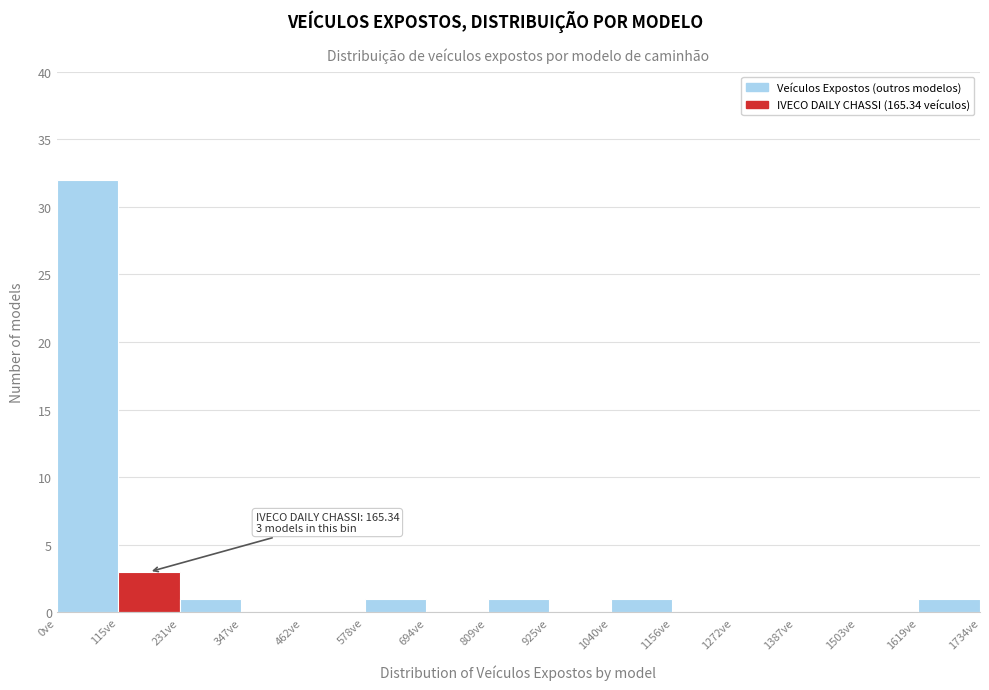

Over which range of the x-axis is the bar tallest?

0 to 120